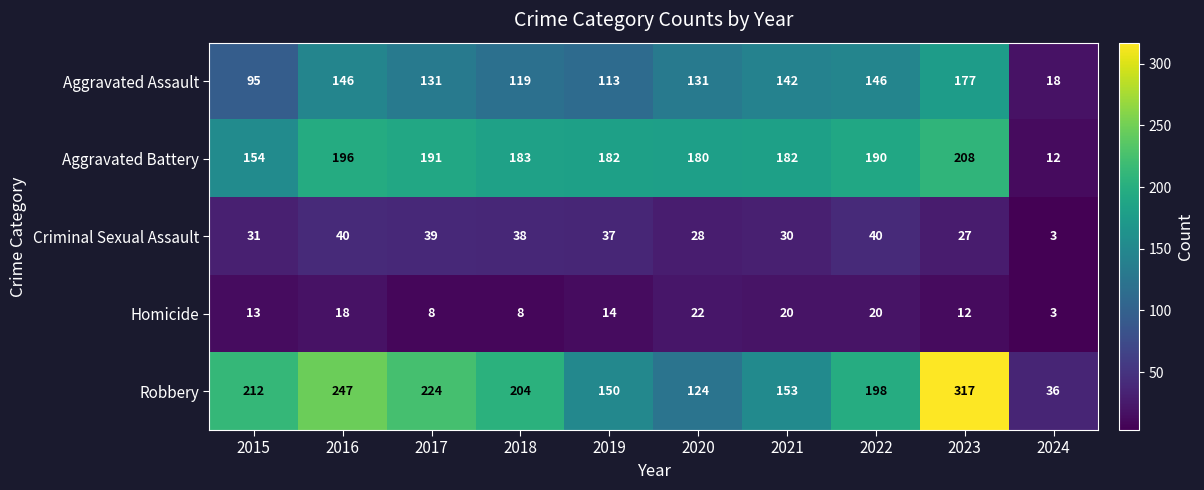

Which series changed the most between 2015 and 2020?

Robbery